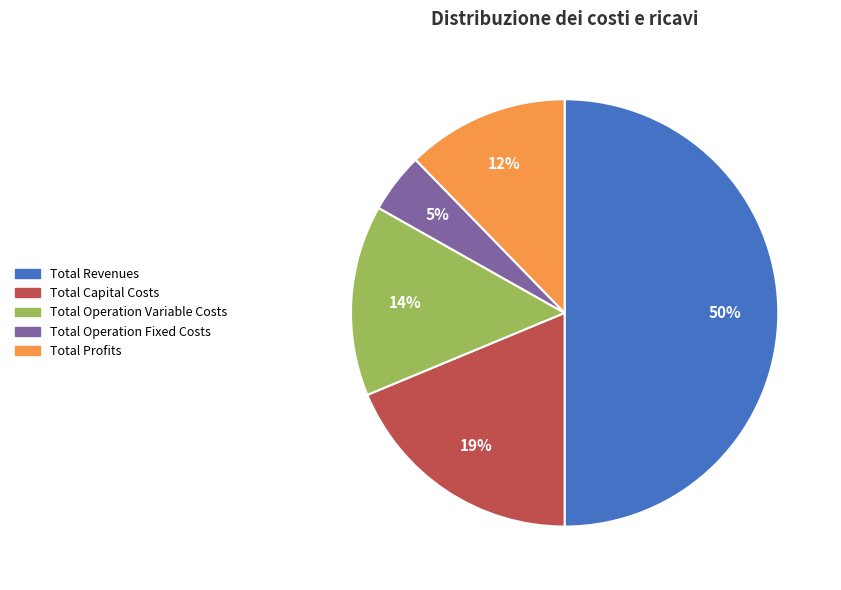

Do Total Revenues and Total Profits together represent more than half of the pie?

Yes